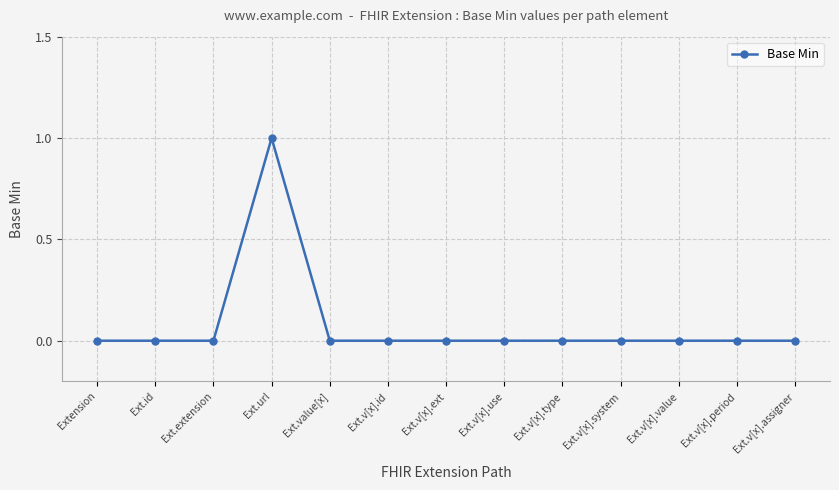

What is the greatest value displayed?

1